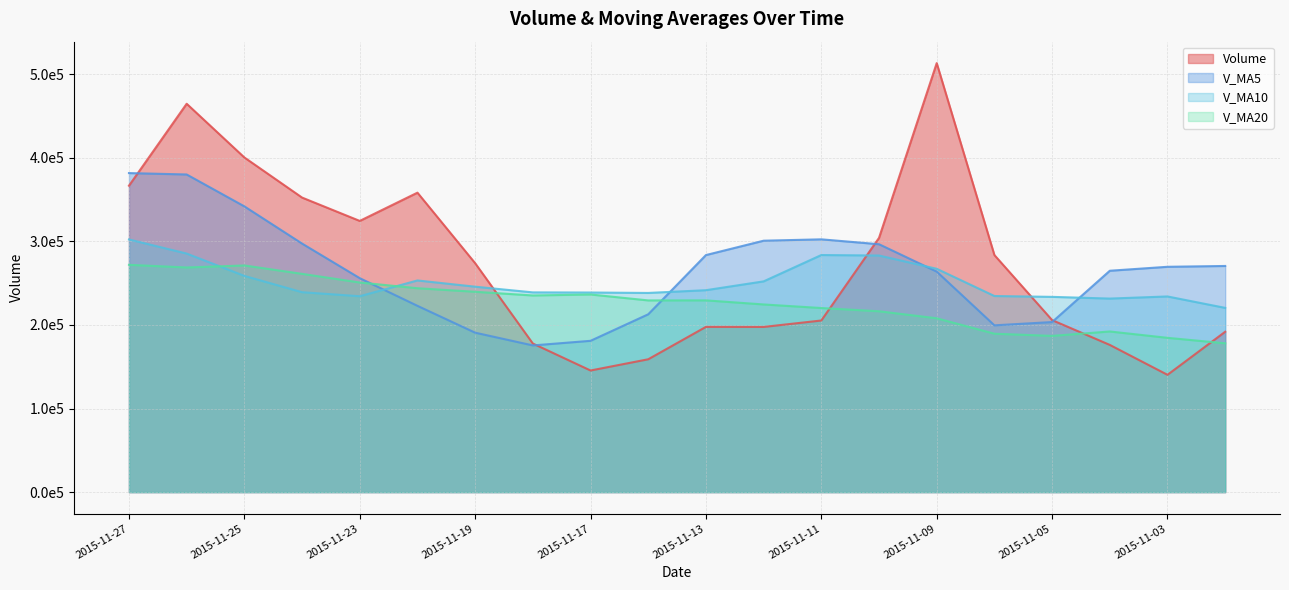

At how many categories does at least one series exceed 235588?

19